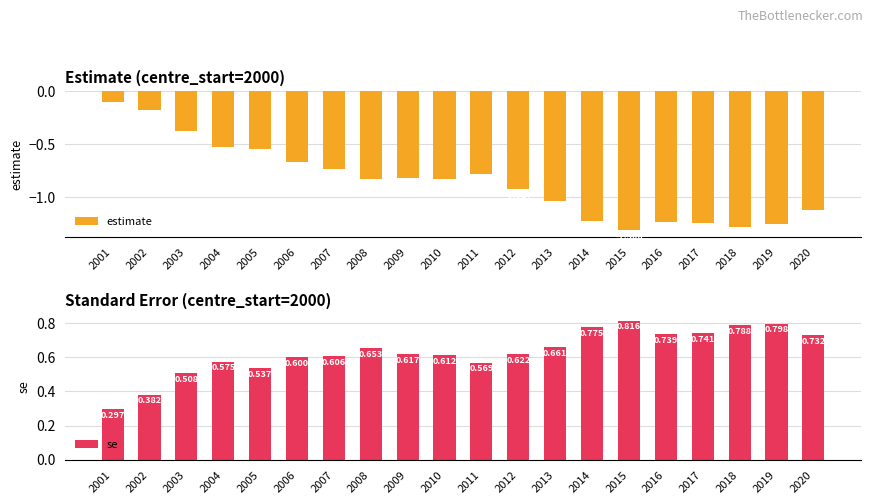

Which series has the largest total across all categories?

se